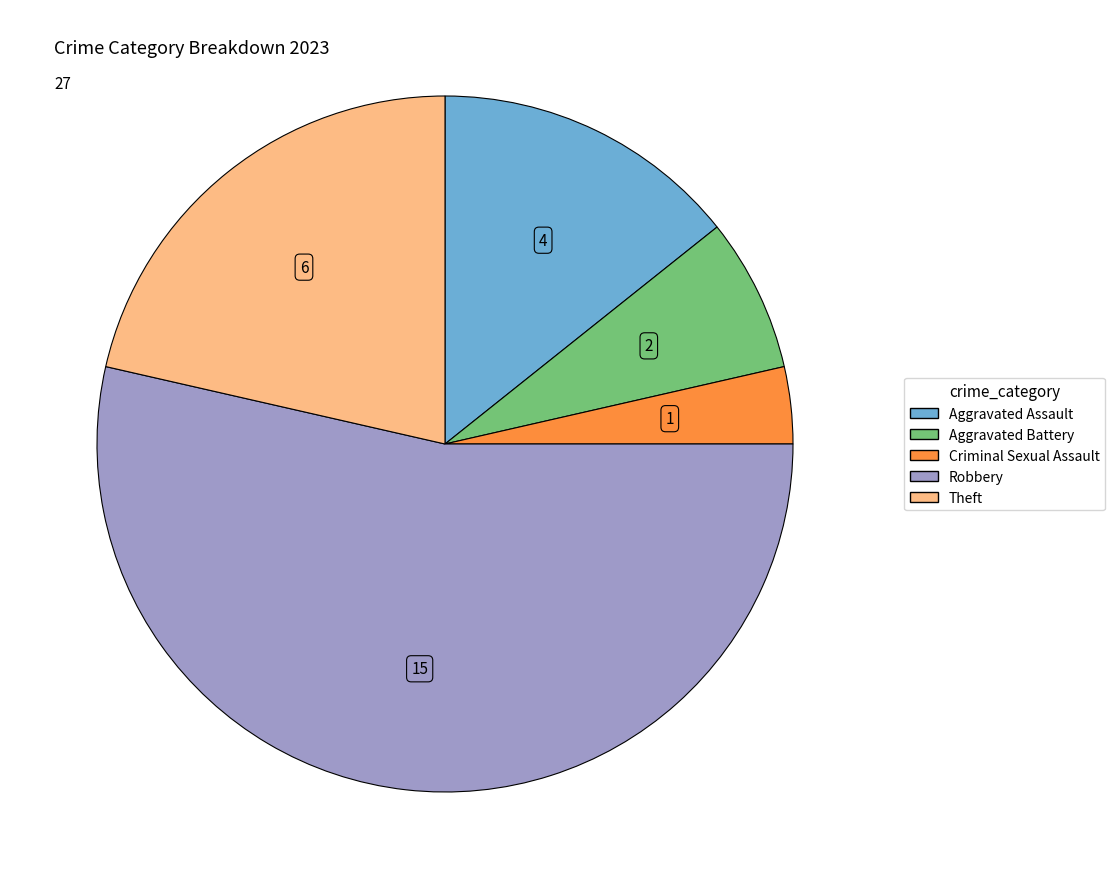

Is it true that Criminal Sexual Assault is 16% of the pie?

False